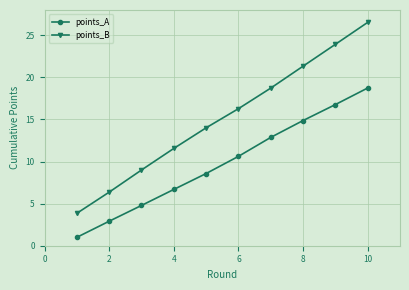

What is the value of the points_B point at the 10th from the left?

26.5